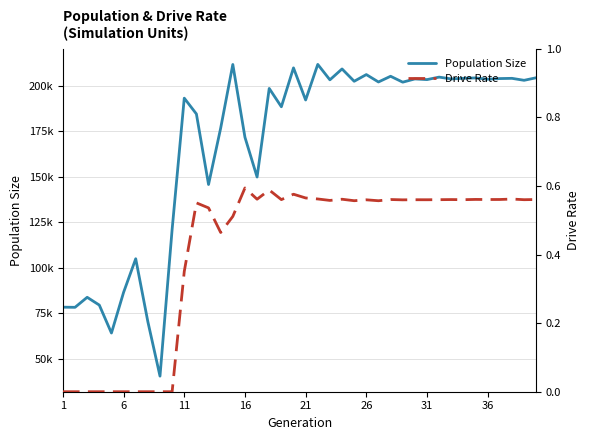

At 16, list the series in order from largest to smallest.

Population Size, Drive Rate